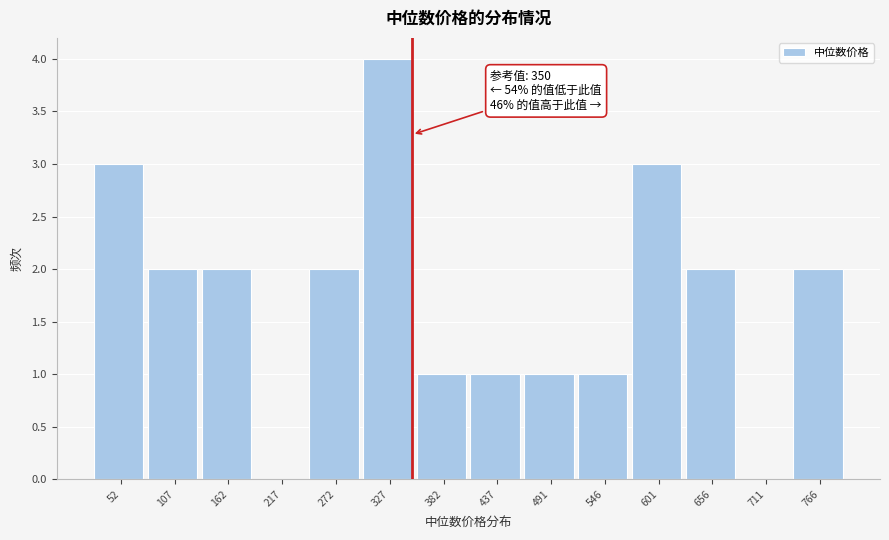

Over which range of the x-axis is the bar tallest?

300 to 350